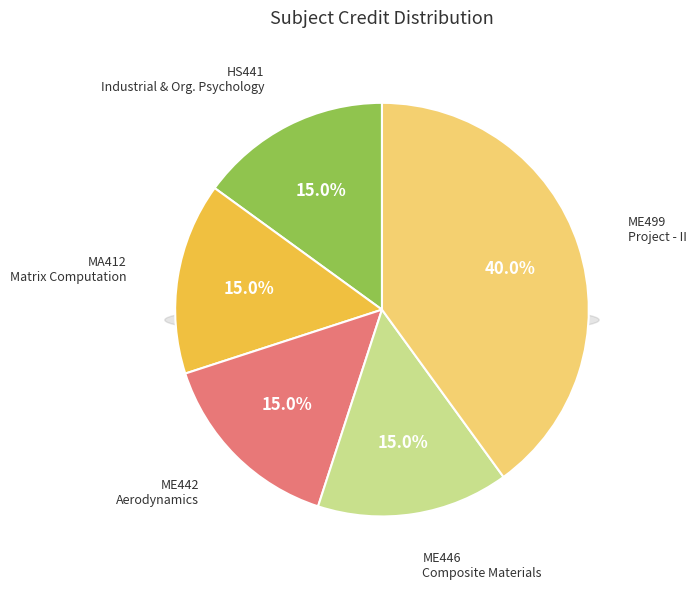

What percentage is NOT represented by ME442 - Aerodynamics?

85.0%